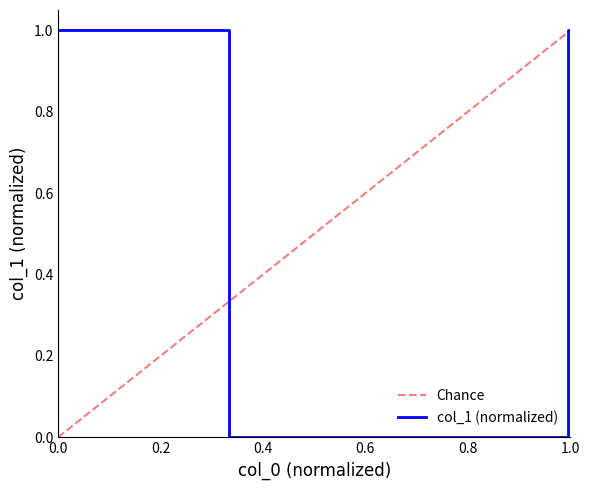

Reading left to right, list all the values displayed in this chart.

1	0	0	1	1